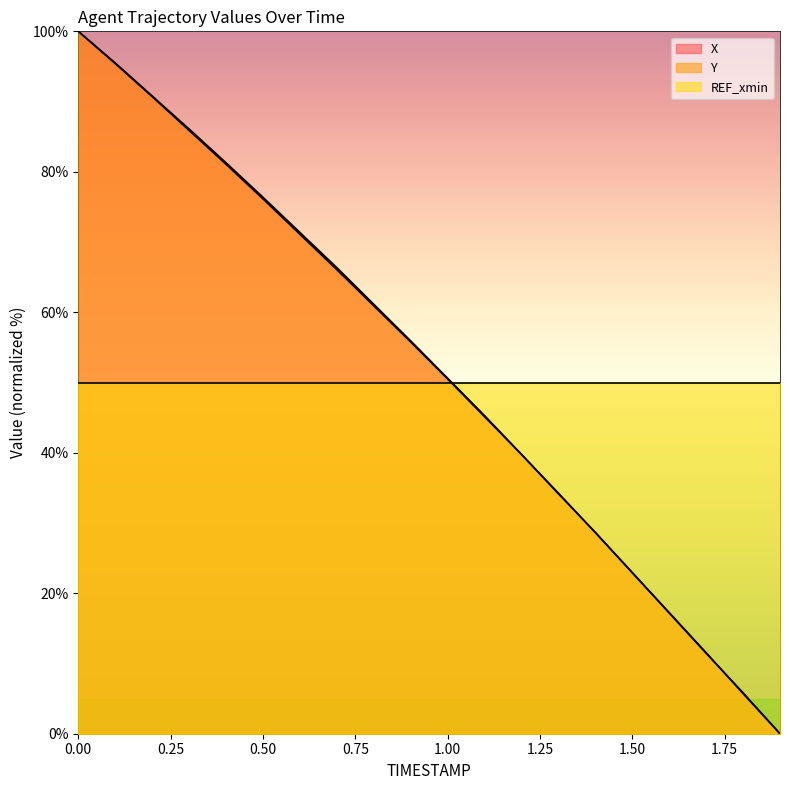

What position from the right is 0.9?

11